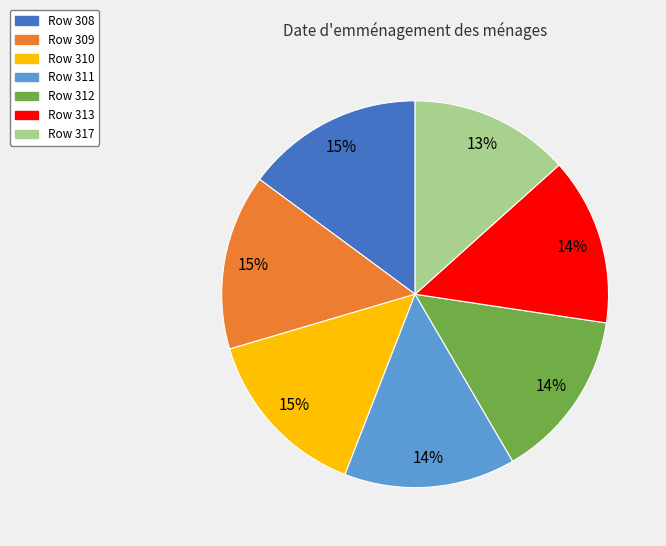

To the nearest percent, what portion does Row 308 represent?

15%